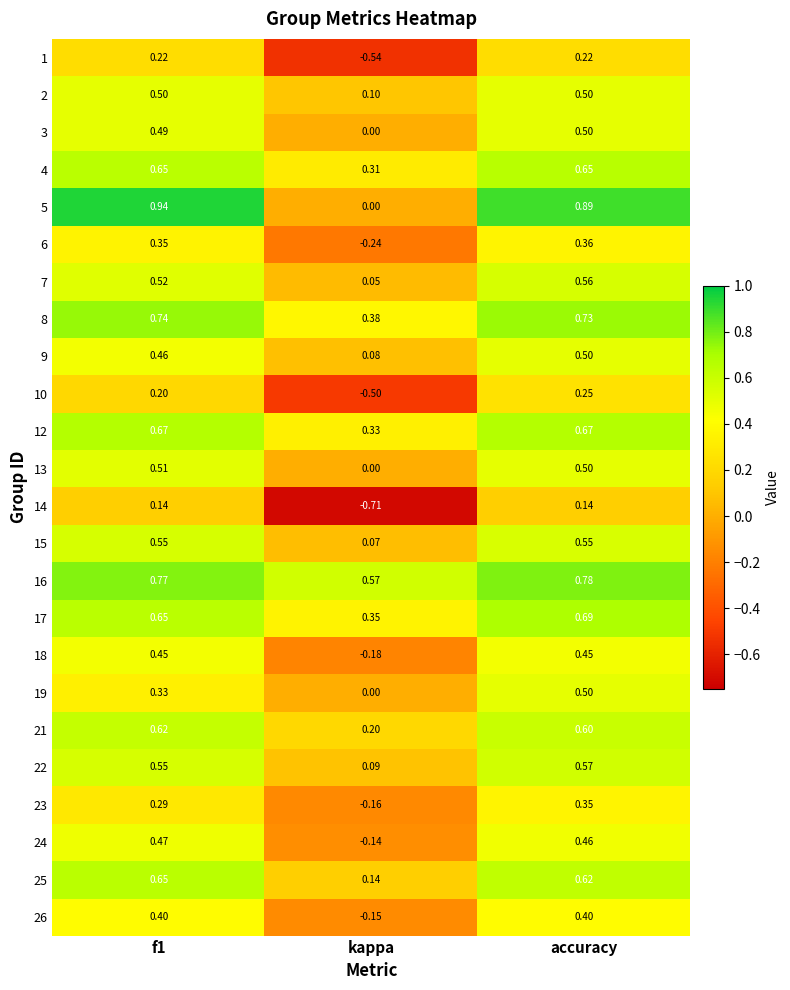

What is the sum of the 5 values at kappa and f1?

0.9